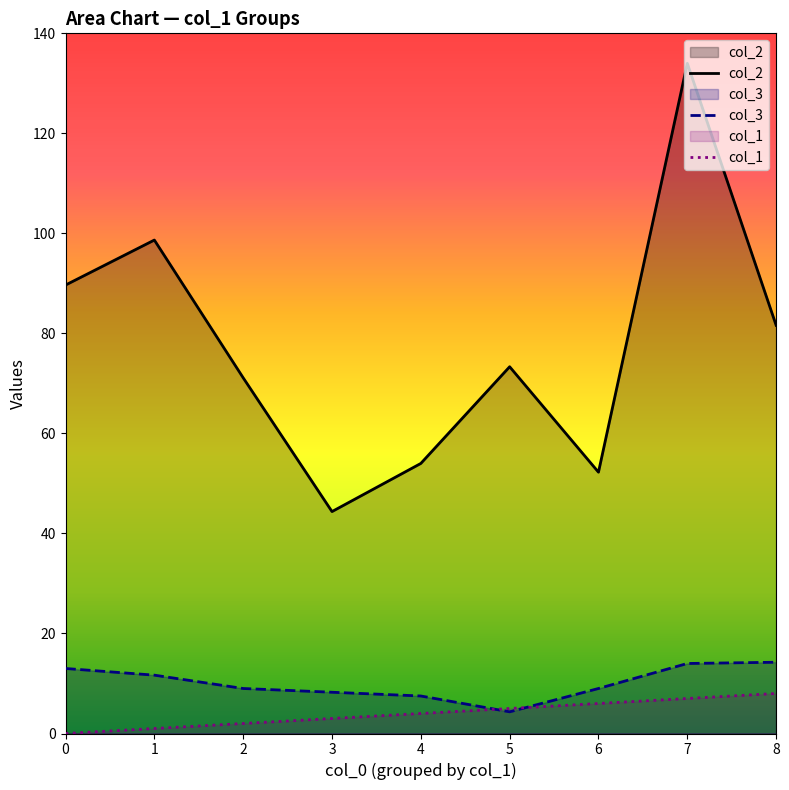

How many data points does each series have?

9